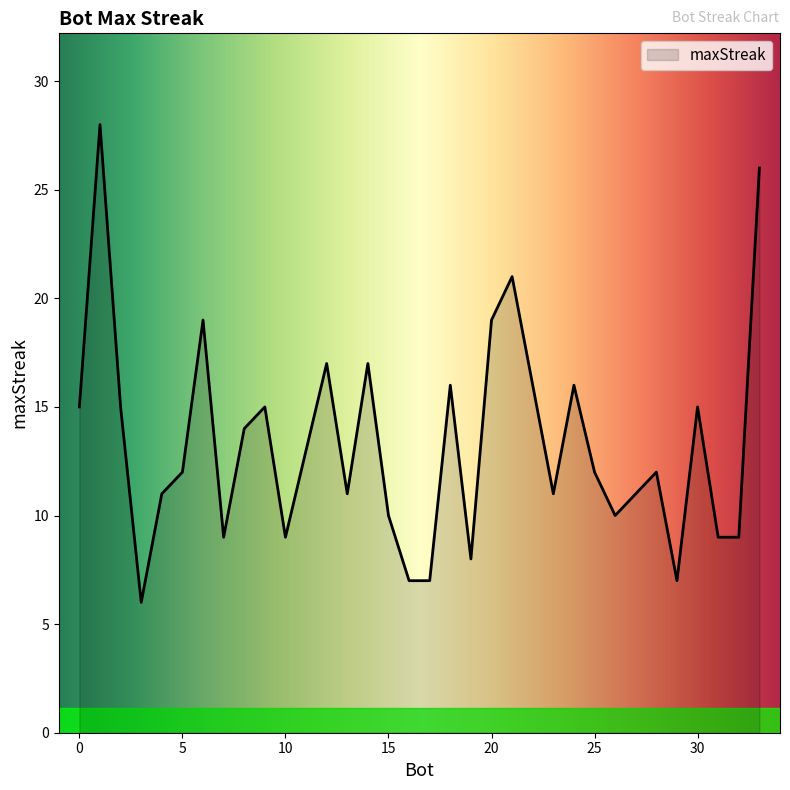

What is the difference between the maximum and minimum values?

22